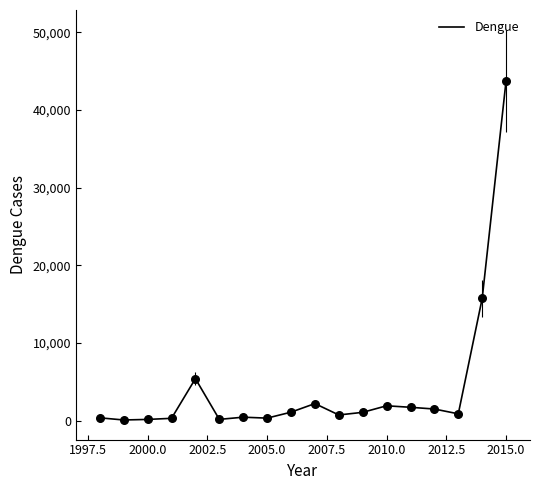

What is the greatest value displayed?

43784